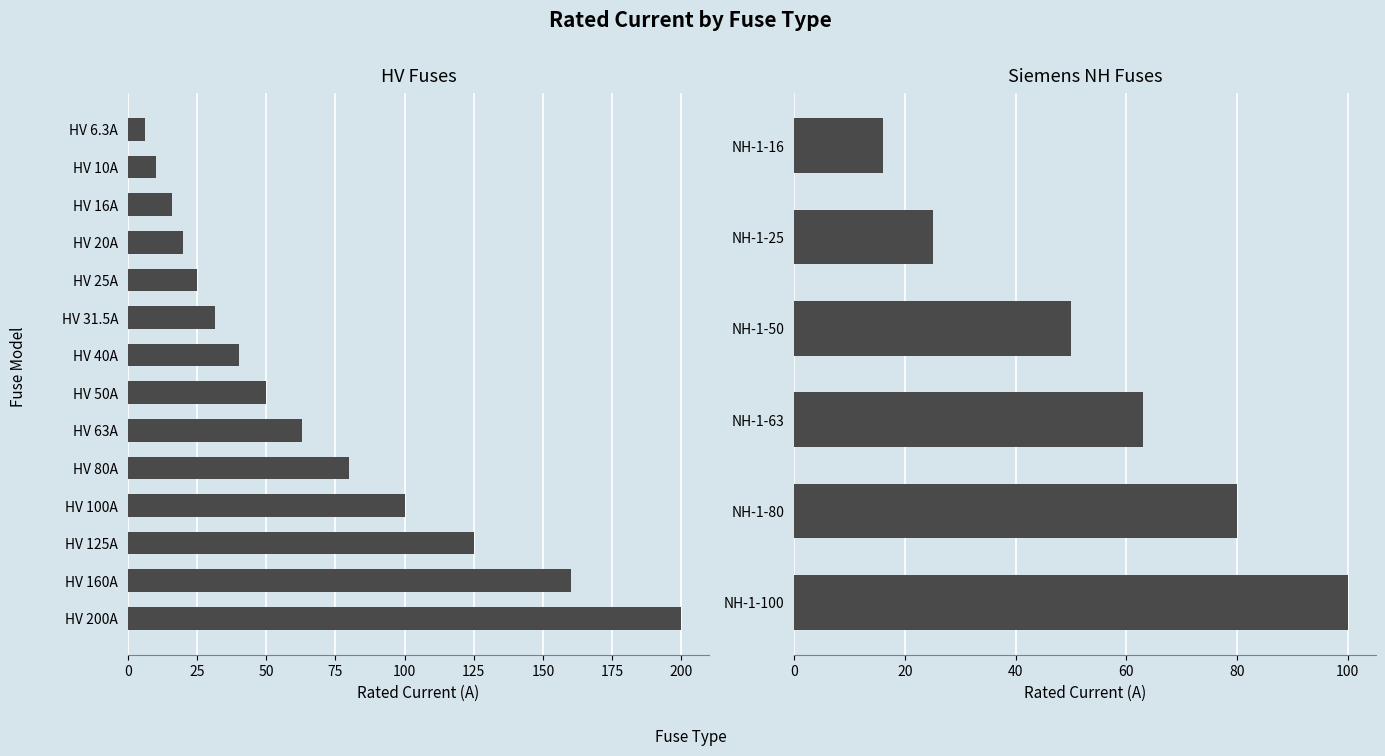

Which has a higher value, HV 200A or HV 31.5A?

HV 200A